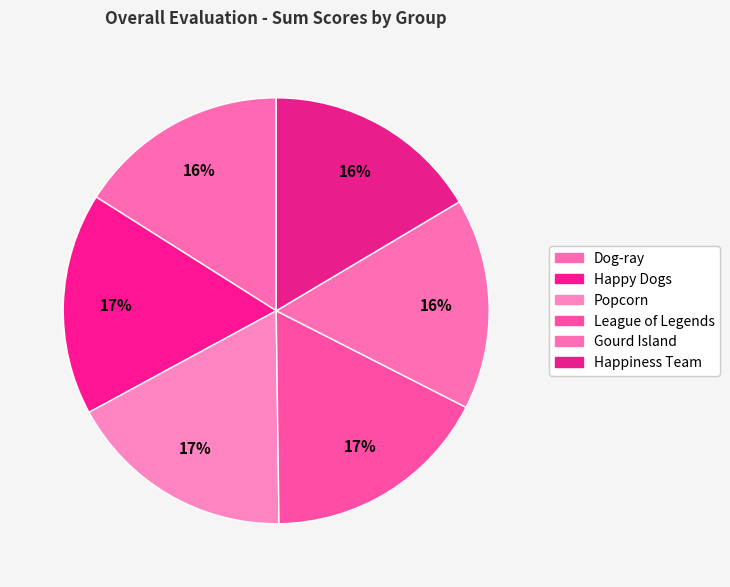

Which category has the biggest portion of the pie?

Popcorn